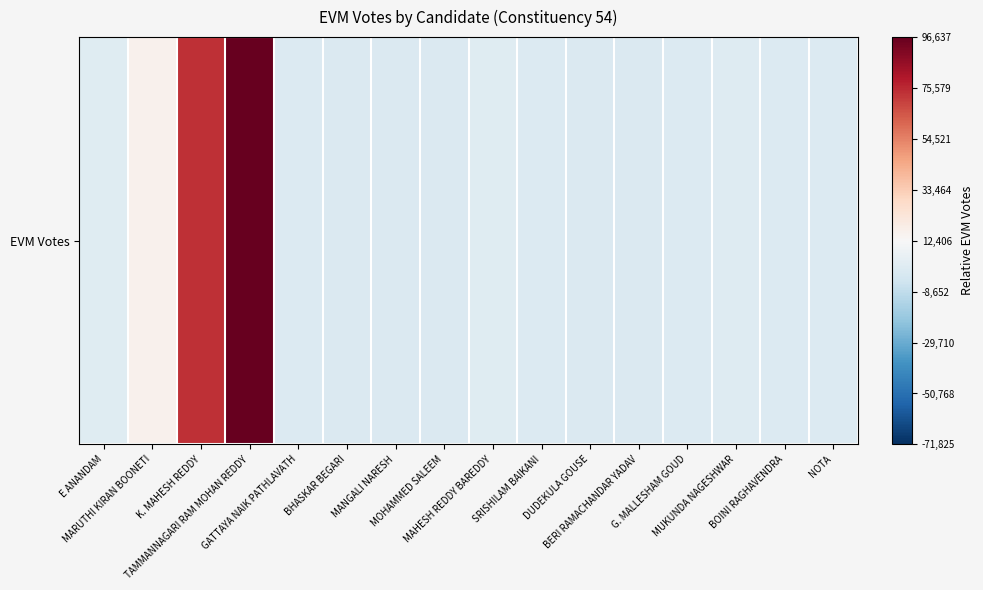

What is the difference between the maximum and minimum values?

1.1